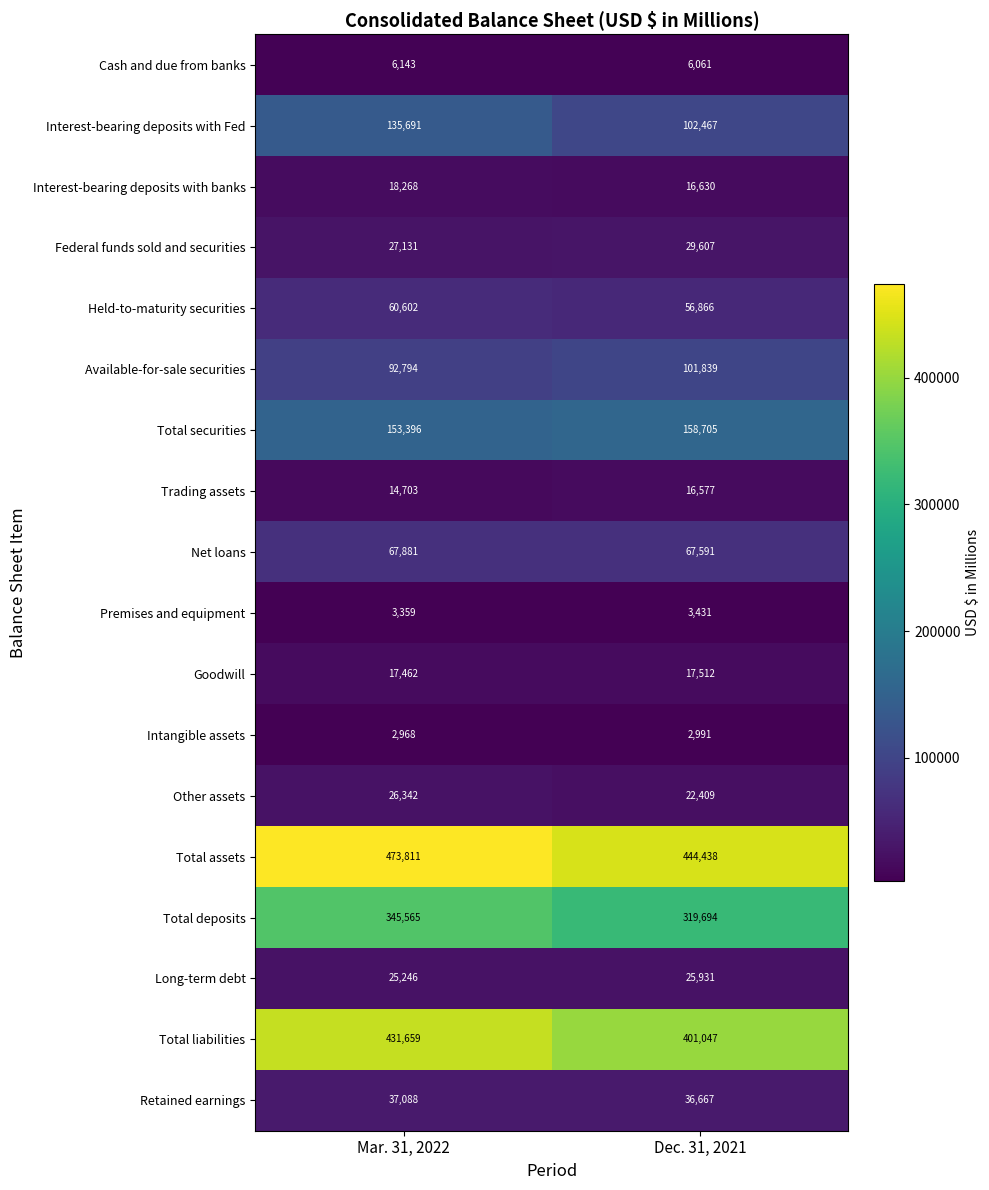

Which category has the lowest value across all series?

Mar. 31, 2022